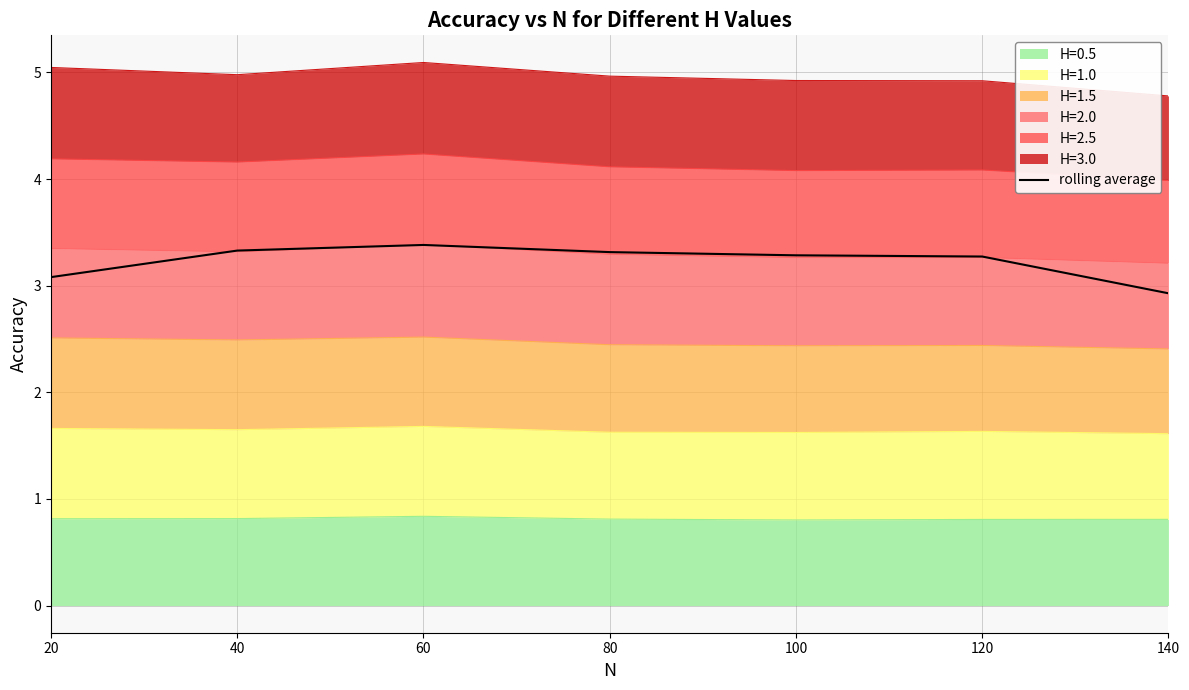

Reading left to right, what are all the values shown in this chart?

20=3.1	40=3.3	60=3.4	80=3.3	100=3.3	120=3.3	140=2.9